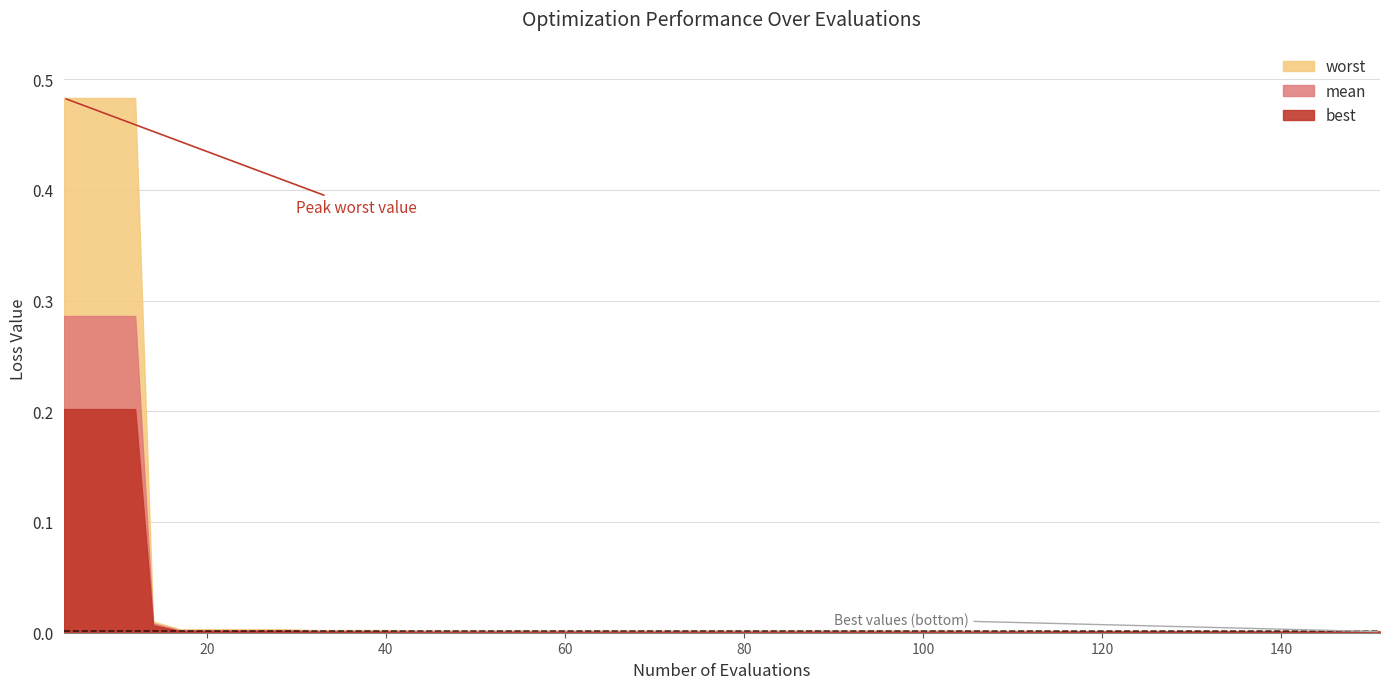

The value of worst at 26 is 0.0. True or false?

False